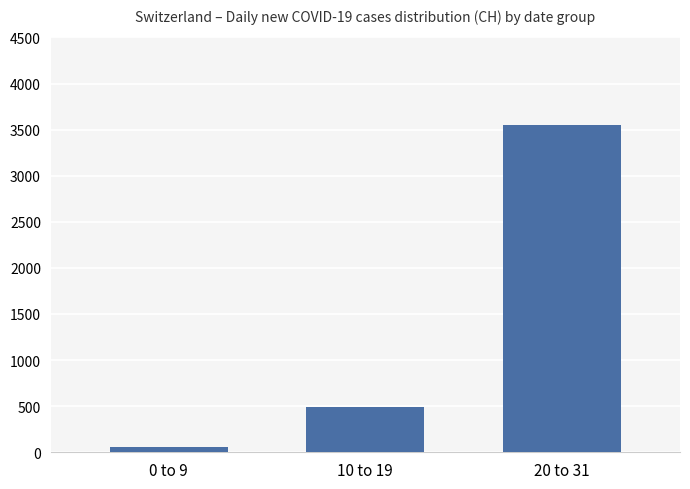

What is the change in value from 0 to 9 to 10 to 19?

+434